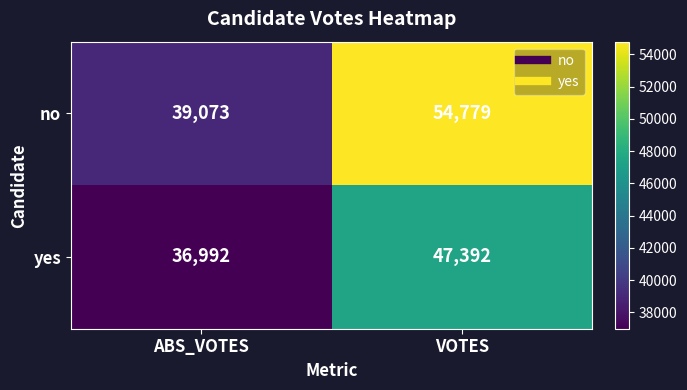

At how many categories does at least one series exceed 52113?

1